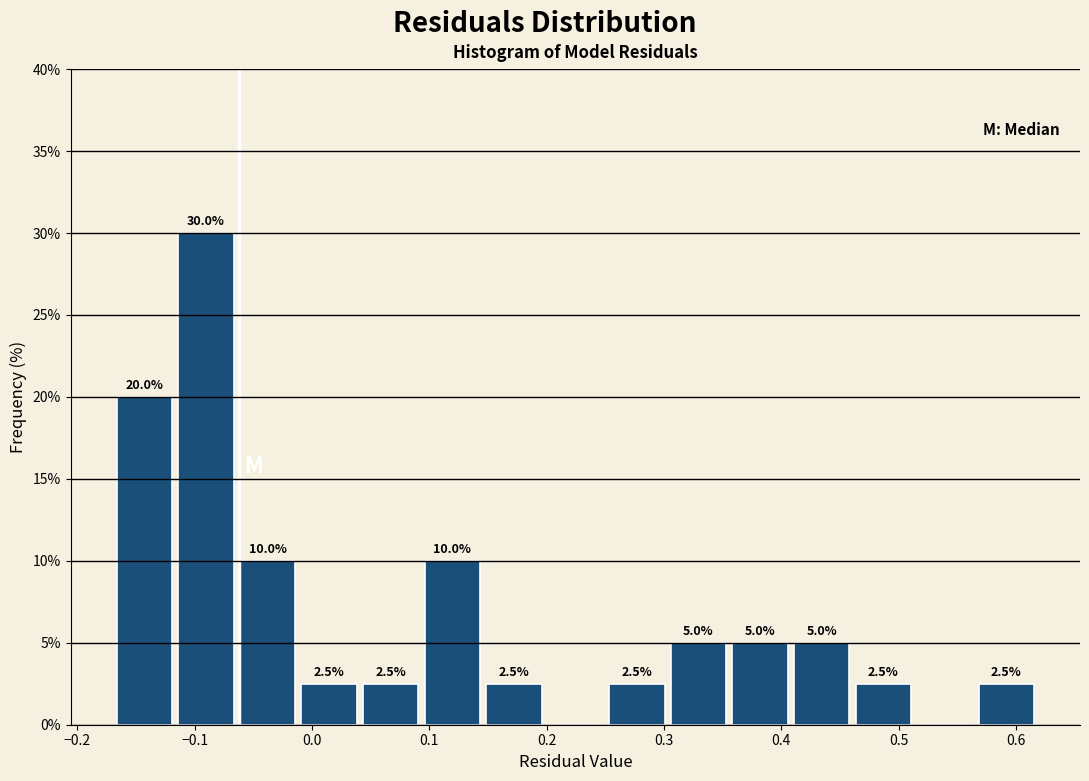

Over which range of the x-axis is the bar tallest?

-0.12 to -0.06